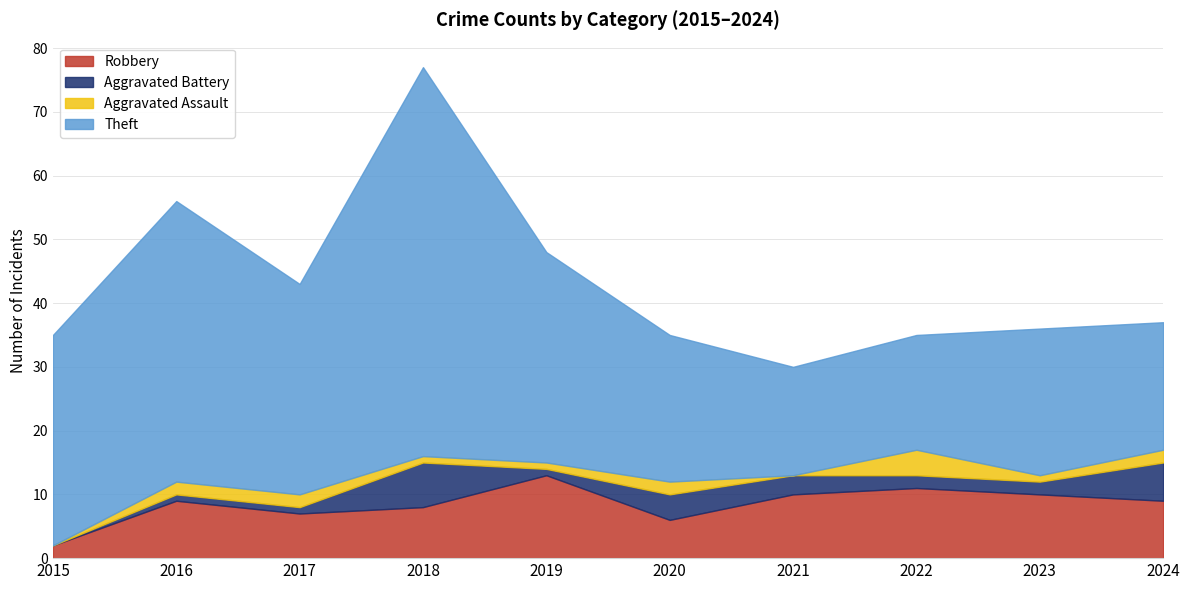

What is the average value of the Theft series?

30